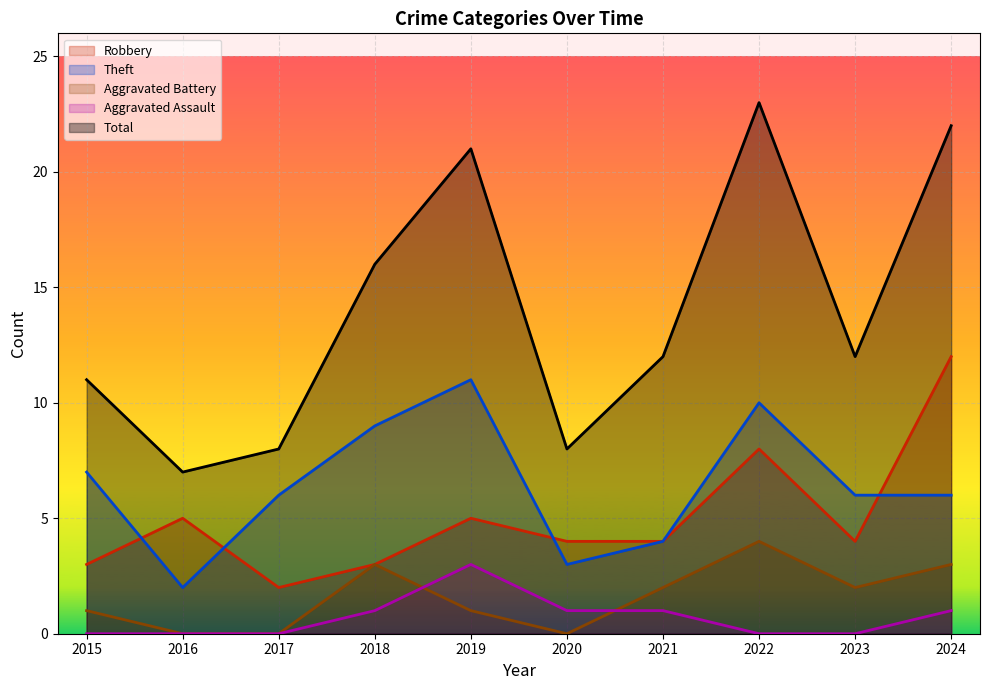

Which series changed the most between 2019 and 2023?

Total